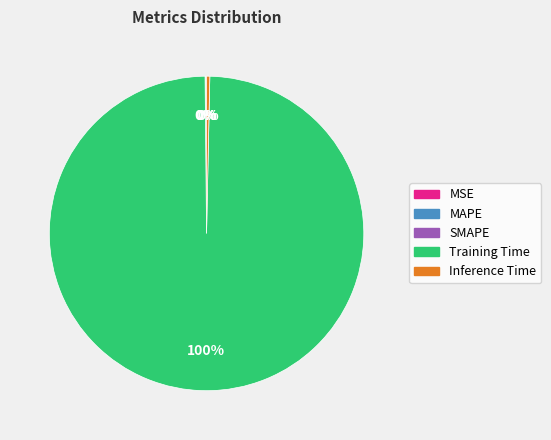

What is the largest slice in the pie chart?

Training Time